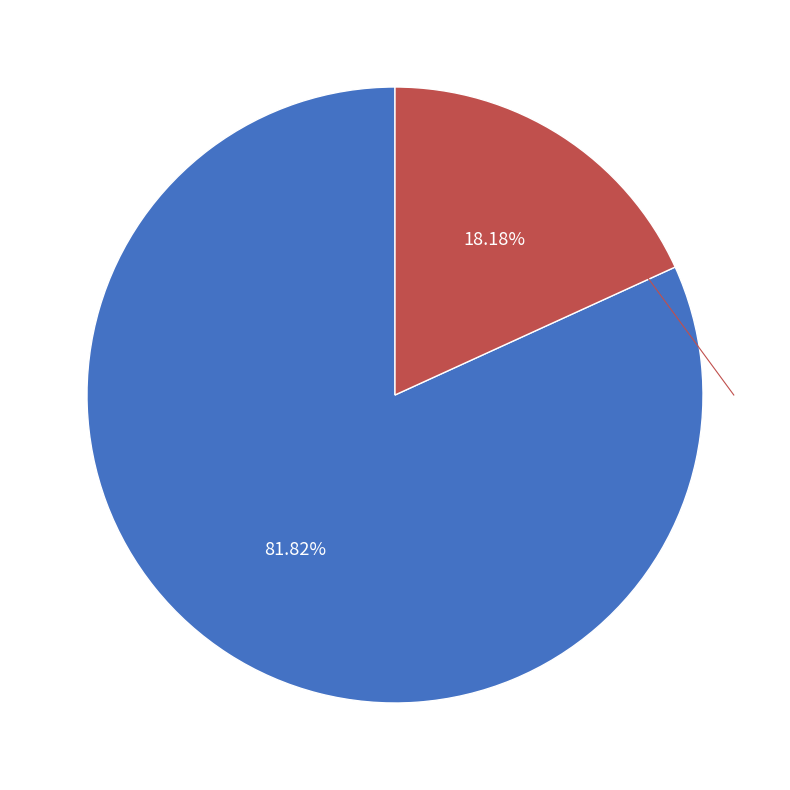

Does any single category account for the majority?

Yes